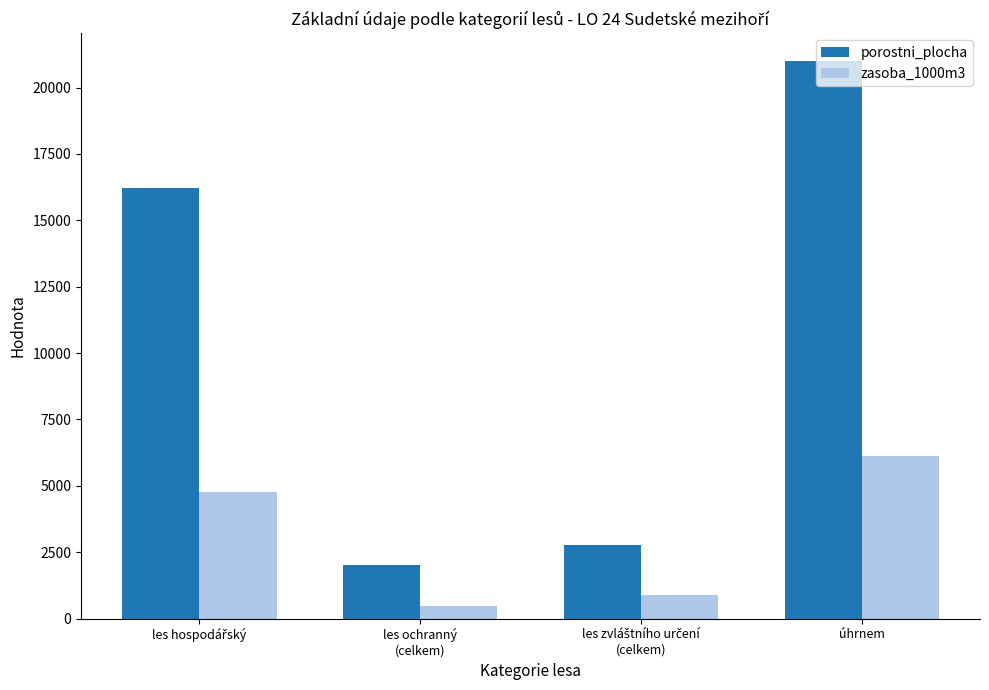

What value does the porostni_plocha series have at úhrnem?

20997.6